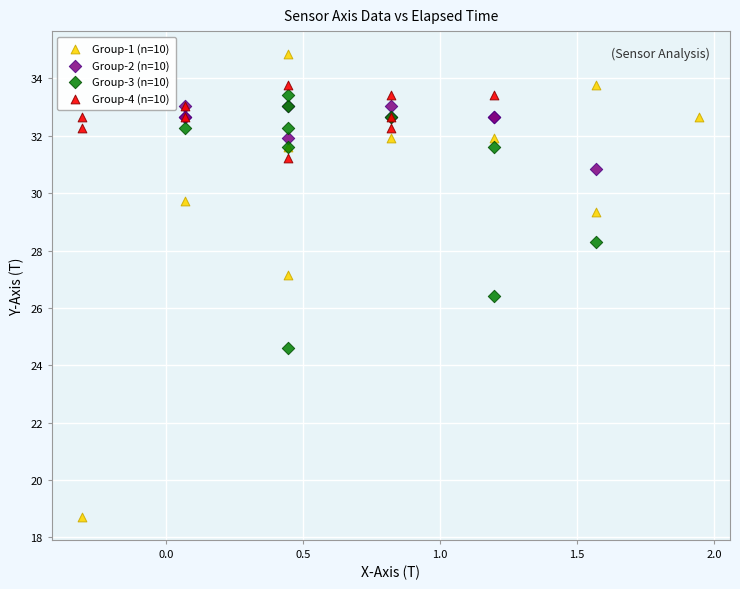

Which series contains the highest Y value?

Group-1 (n=10)